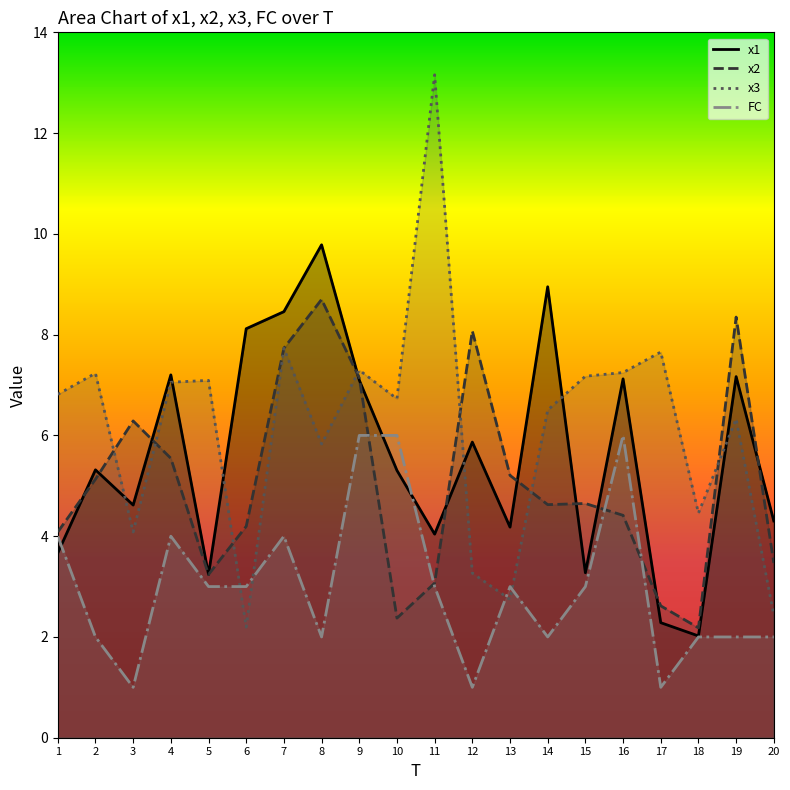

Rank the series by their average value, from lowest to highest.

FC, x2, x1, x3